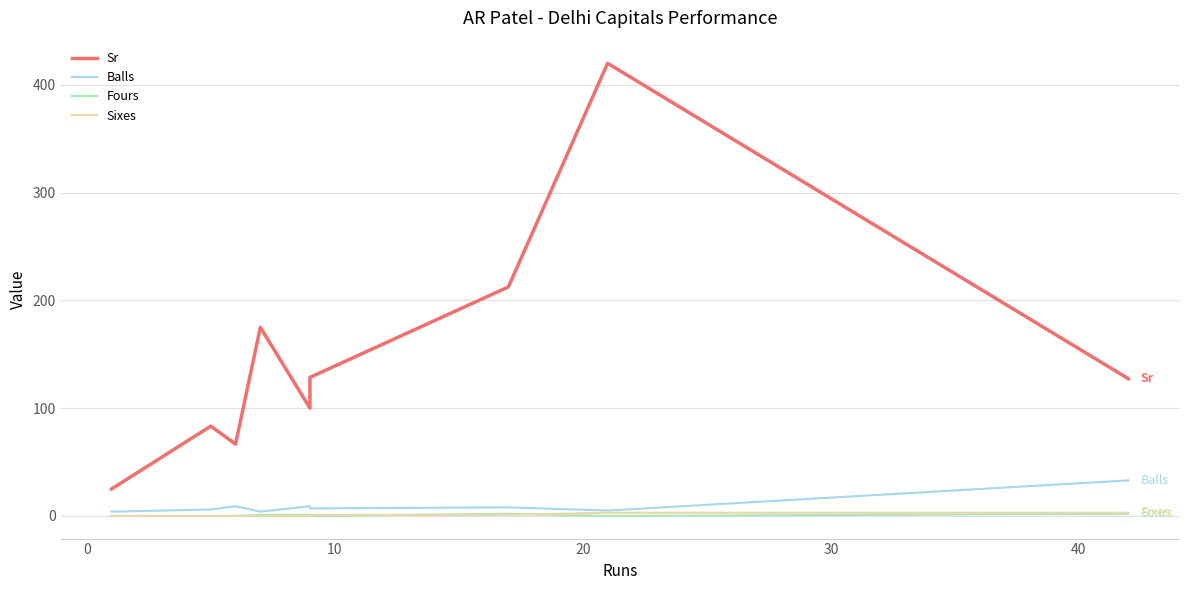

Count the Sixes values in the range 0 to 1.

7